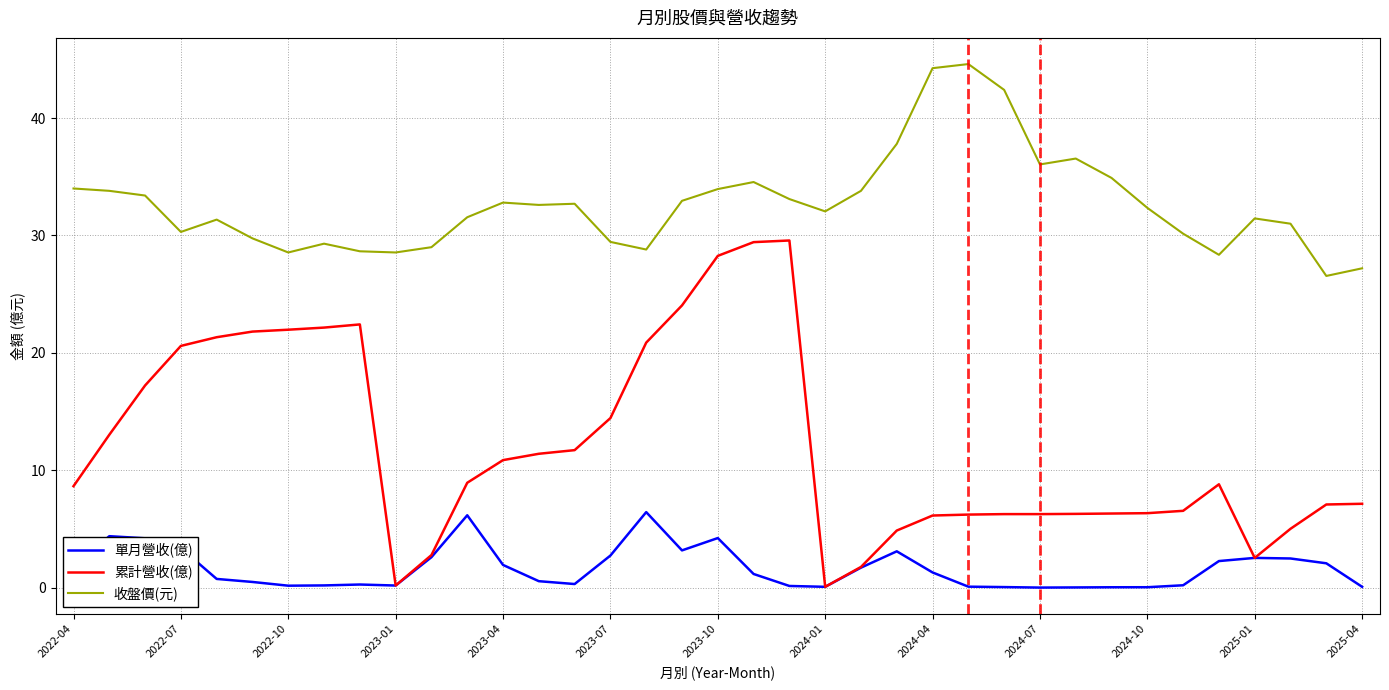

Which series has the largest total across all categories?

收盤價(元)